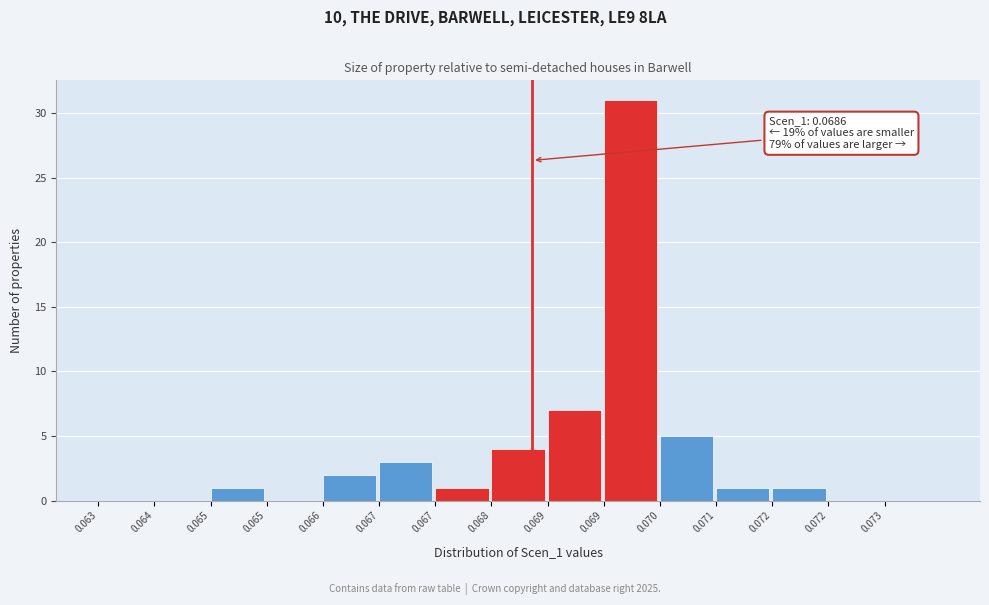

Are the bars horizontal?

No